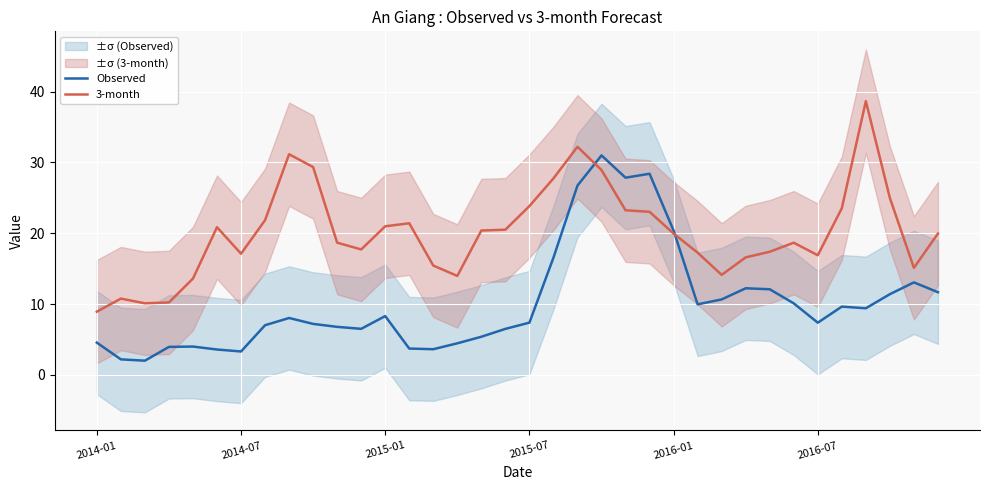

What is the lowest value of the Observed series?

2.0